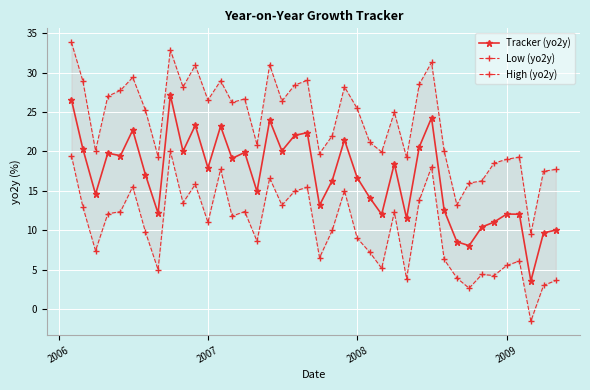

True or false: Tracker (yo2y) has more than 1 interior local peaks.

True